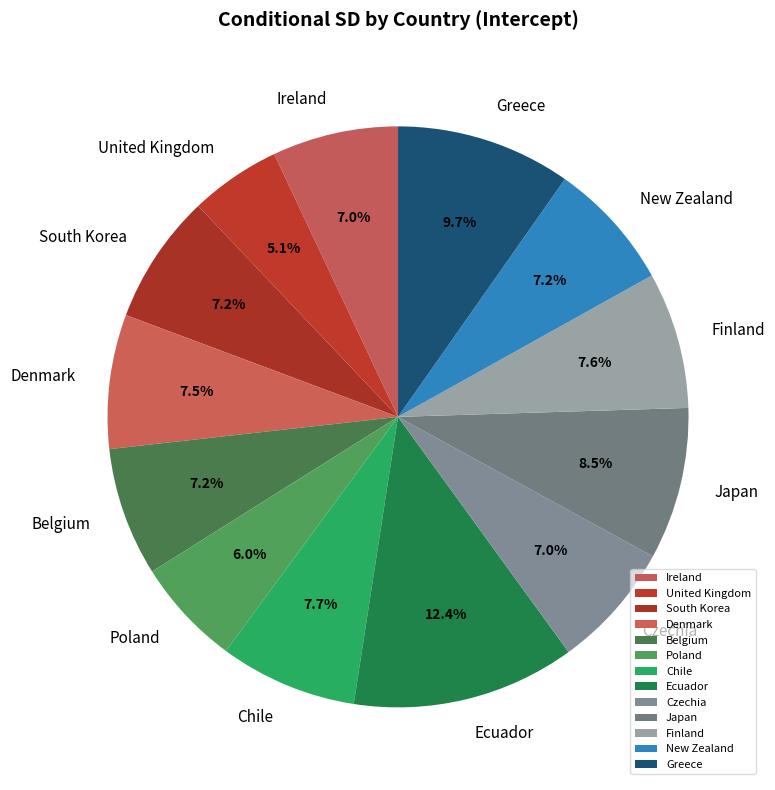

Is there any slice that represents more than half of the pie?

No